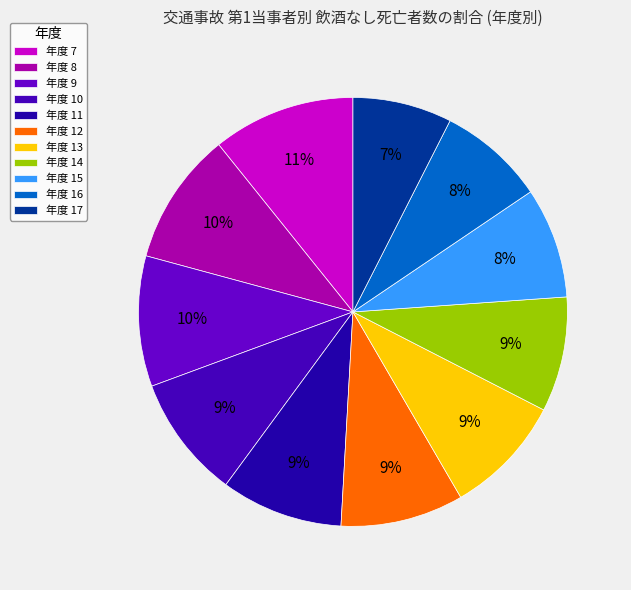

How many segments does this pie chart have?

11